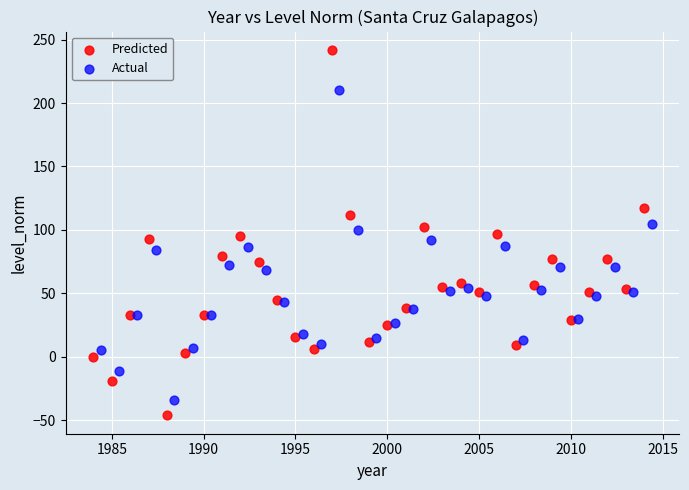

Which series has the largest Y range (max minus min)?

Predicted